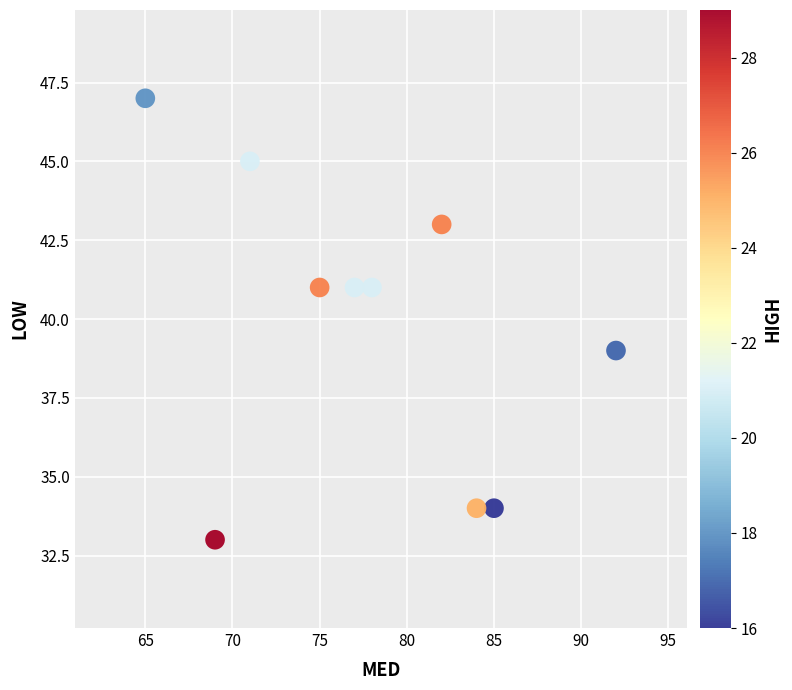

What is the range of Y values (max minus min)?

14